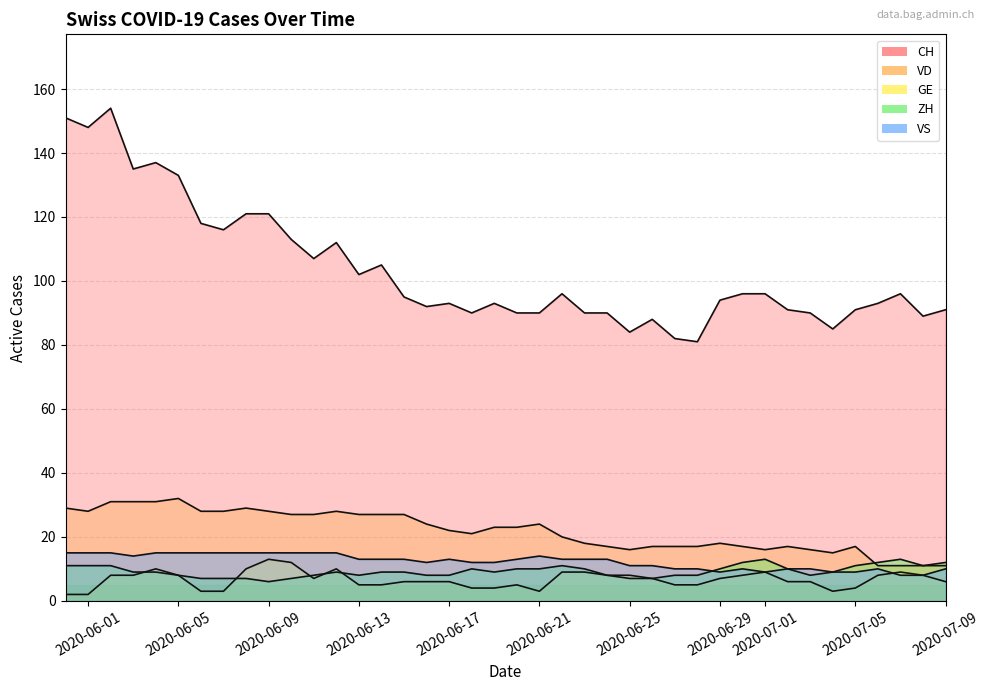

What is the sum of all CH values?

4139